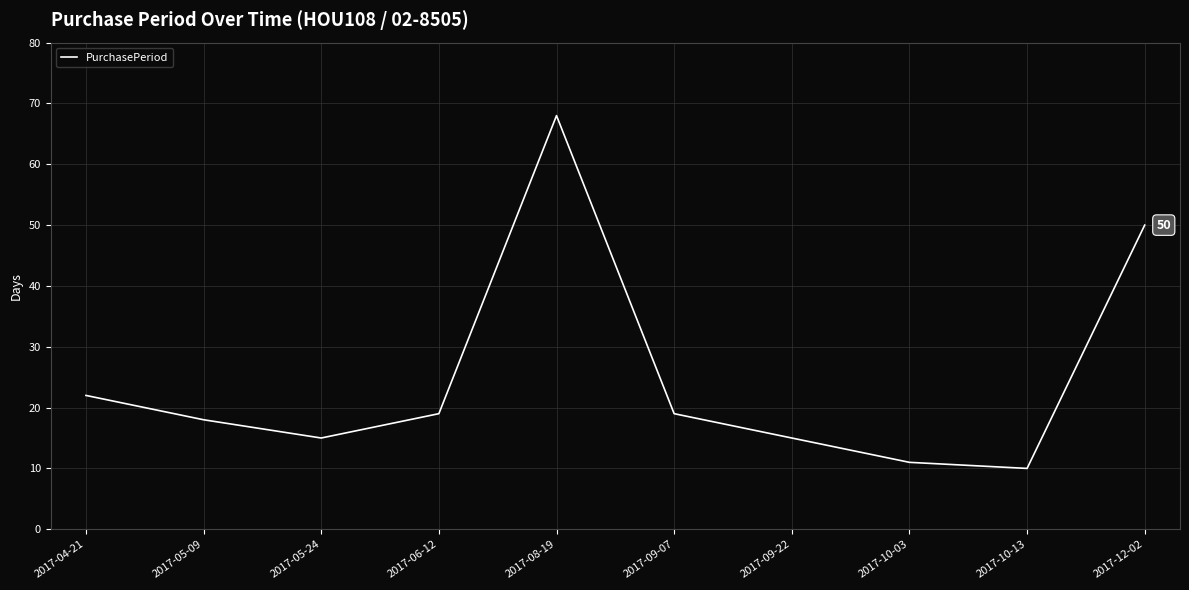

True or false: the data has more than 0 interior local peaks.

True